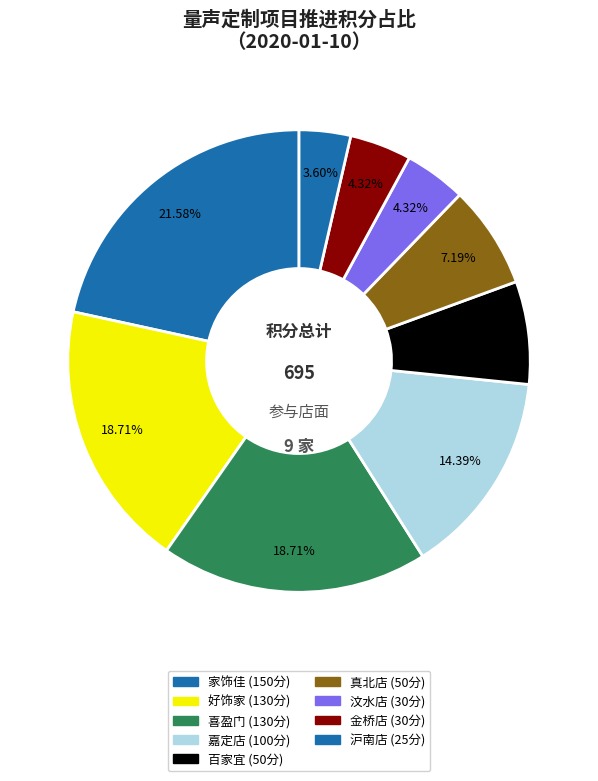

Does any single category account for the majority?

No